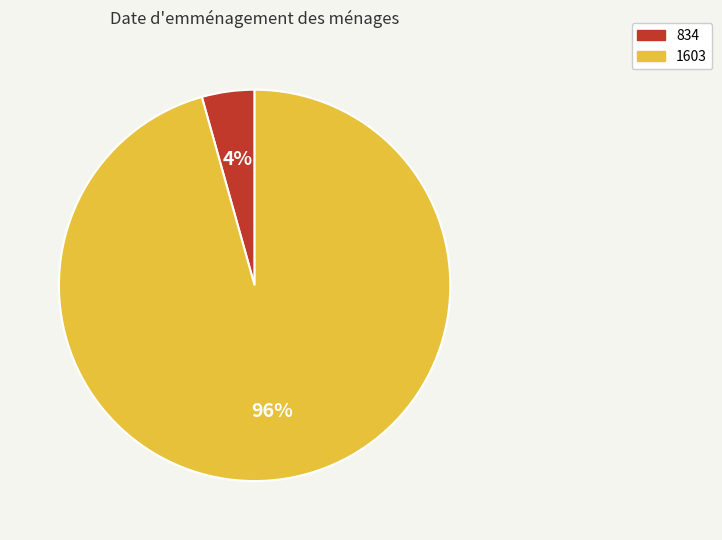

To the nearest percent, what percentage of the pie is 1603?

96%